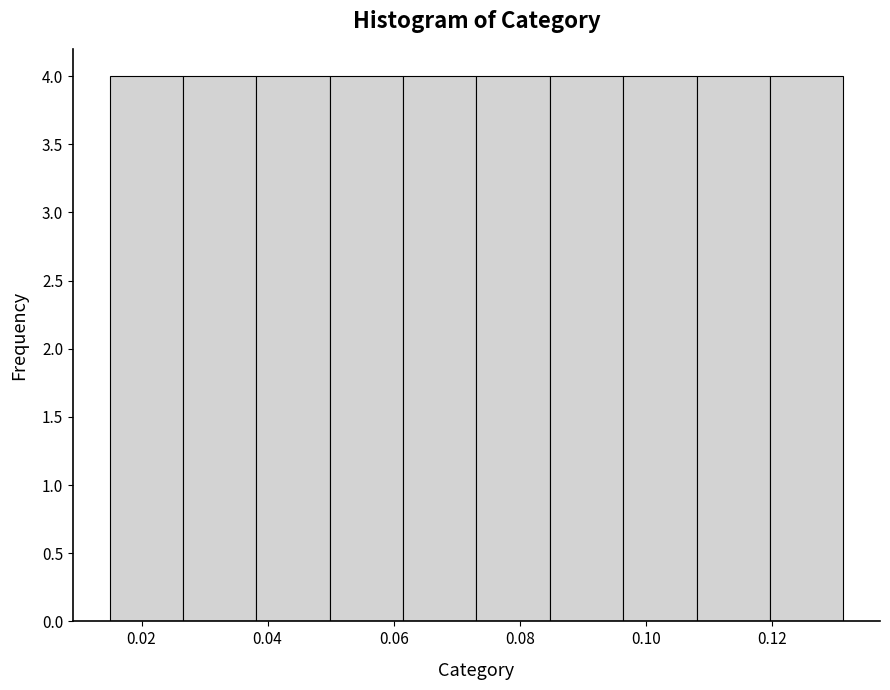

What is the height of the bar covering 0.026 to 0.038 on the x-axis? Neither the bar edges nor the heights are printed on the chart, so give them approximately, as read against the axes.

4